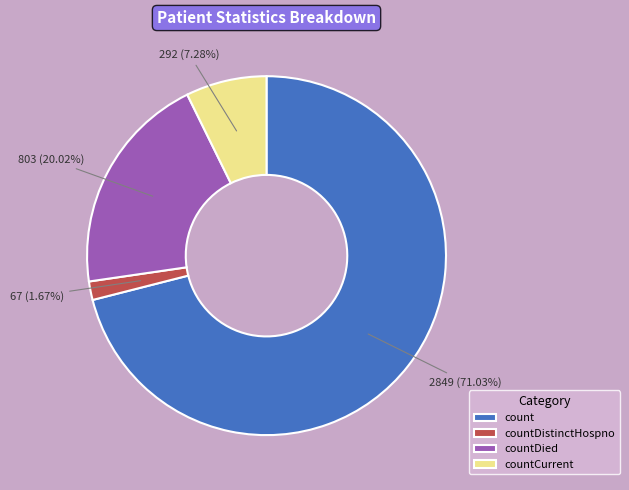

Rank the categories by value from highest to lowest.

count, countDied, countCurrent, countDistinctHospno